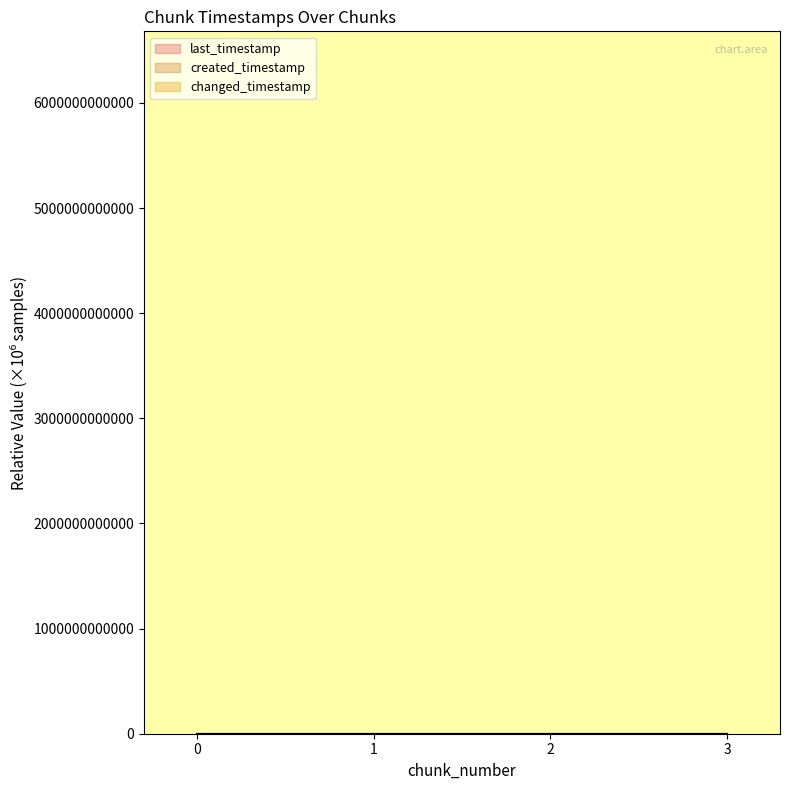

Reading right to left, list all the values displayed in this chart.

last_timestamp: 3=2411.7	2=2093.8	1=1324.1	0=552.7
created_timestamp: 3=2125.9	2=1355.7	1=586.3	0=0.0
changed_timestamp: 3=2411.7	2=2093.8	1=1324.1	0=552.7